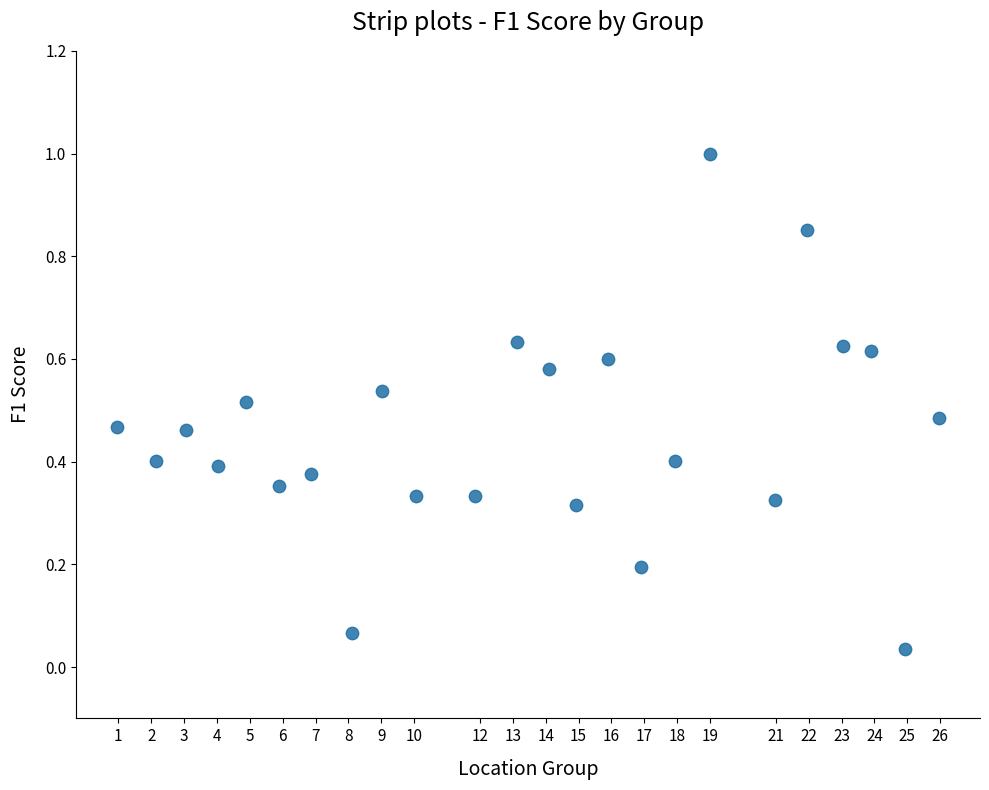

What is the range of Y values (max minus min)?

1.0